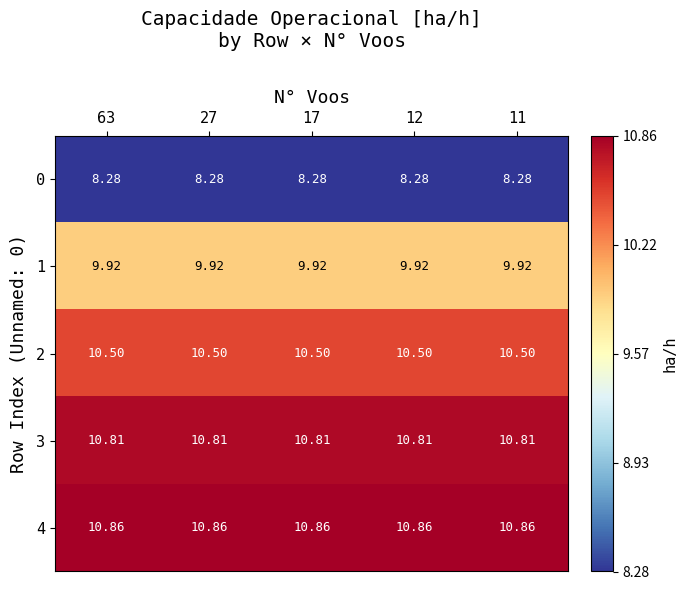

How many series are shown in this chart?

5